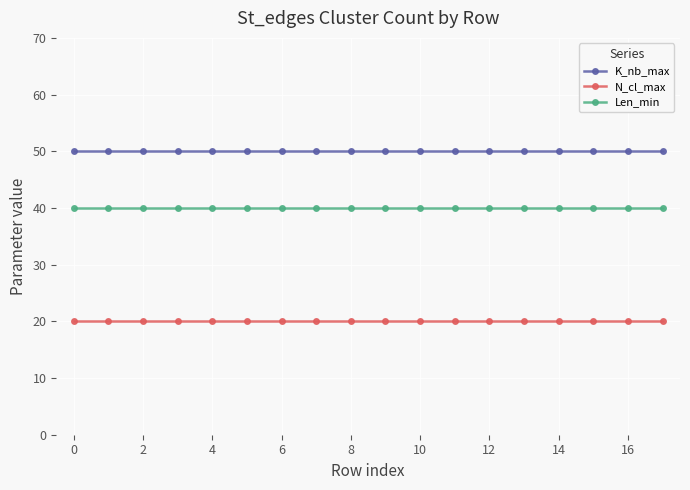

How many data points does each series have?

18